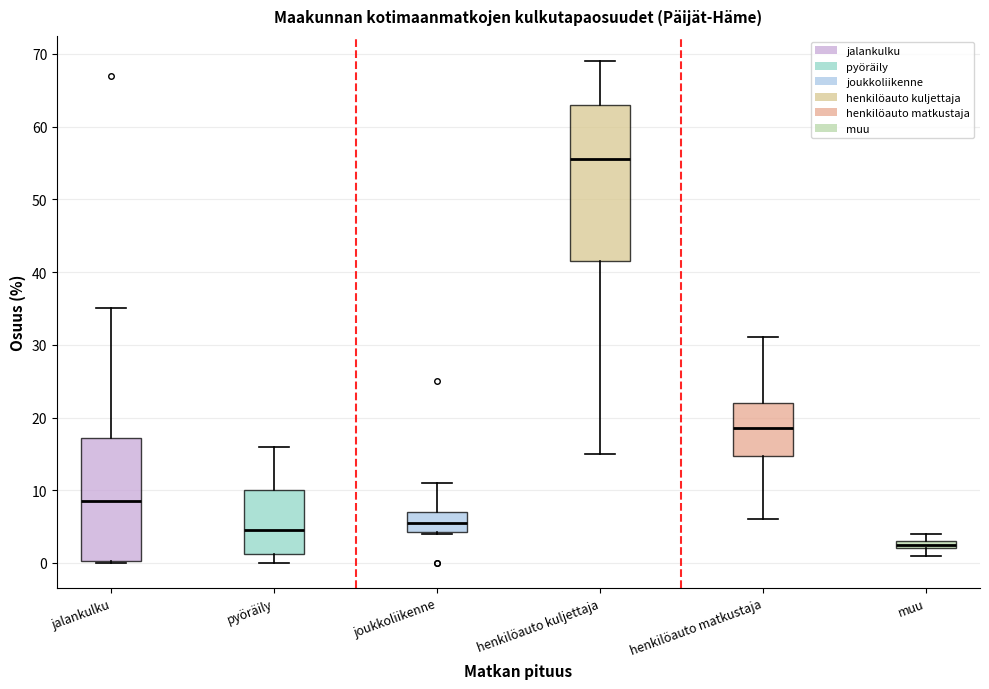

Comparing the boxes themselves (not the whiskers), which one is the tallest?

henkilöauto kuljettaja